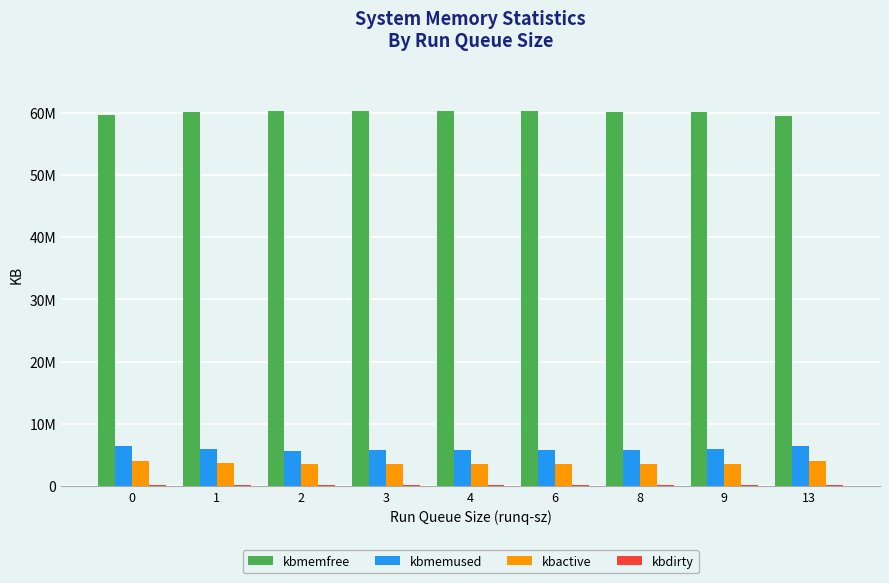

How many bars are there in each group?

4